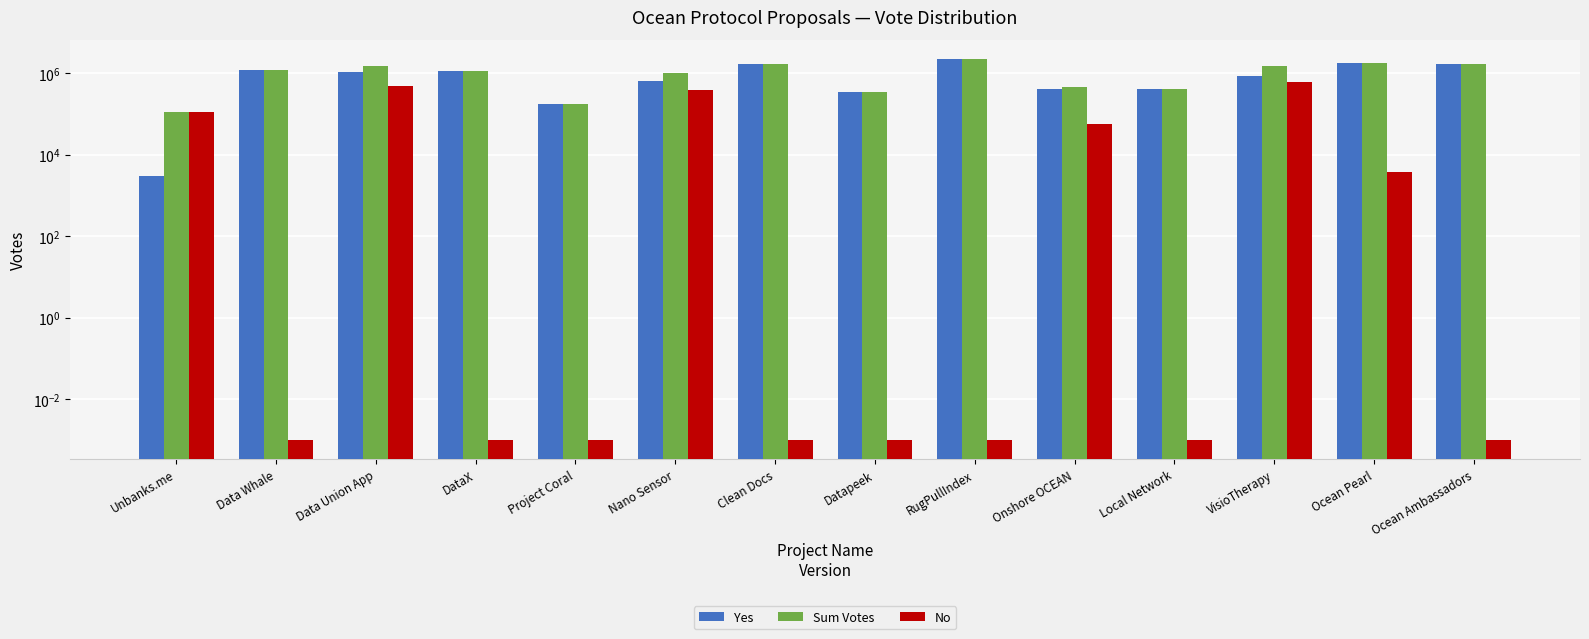

What is the label of the 8th bar from the right?

Clean Docs